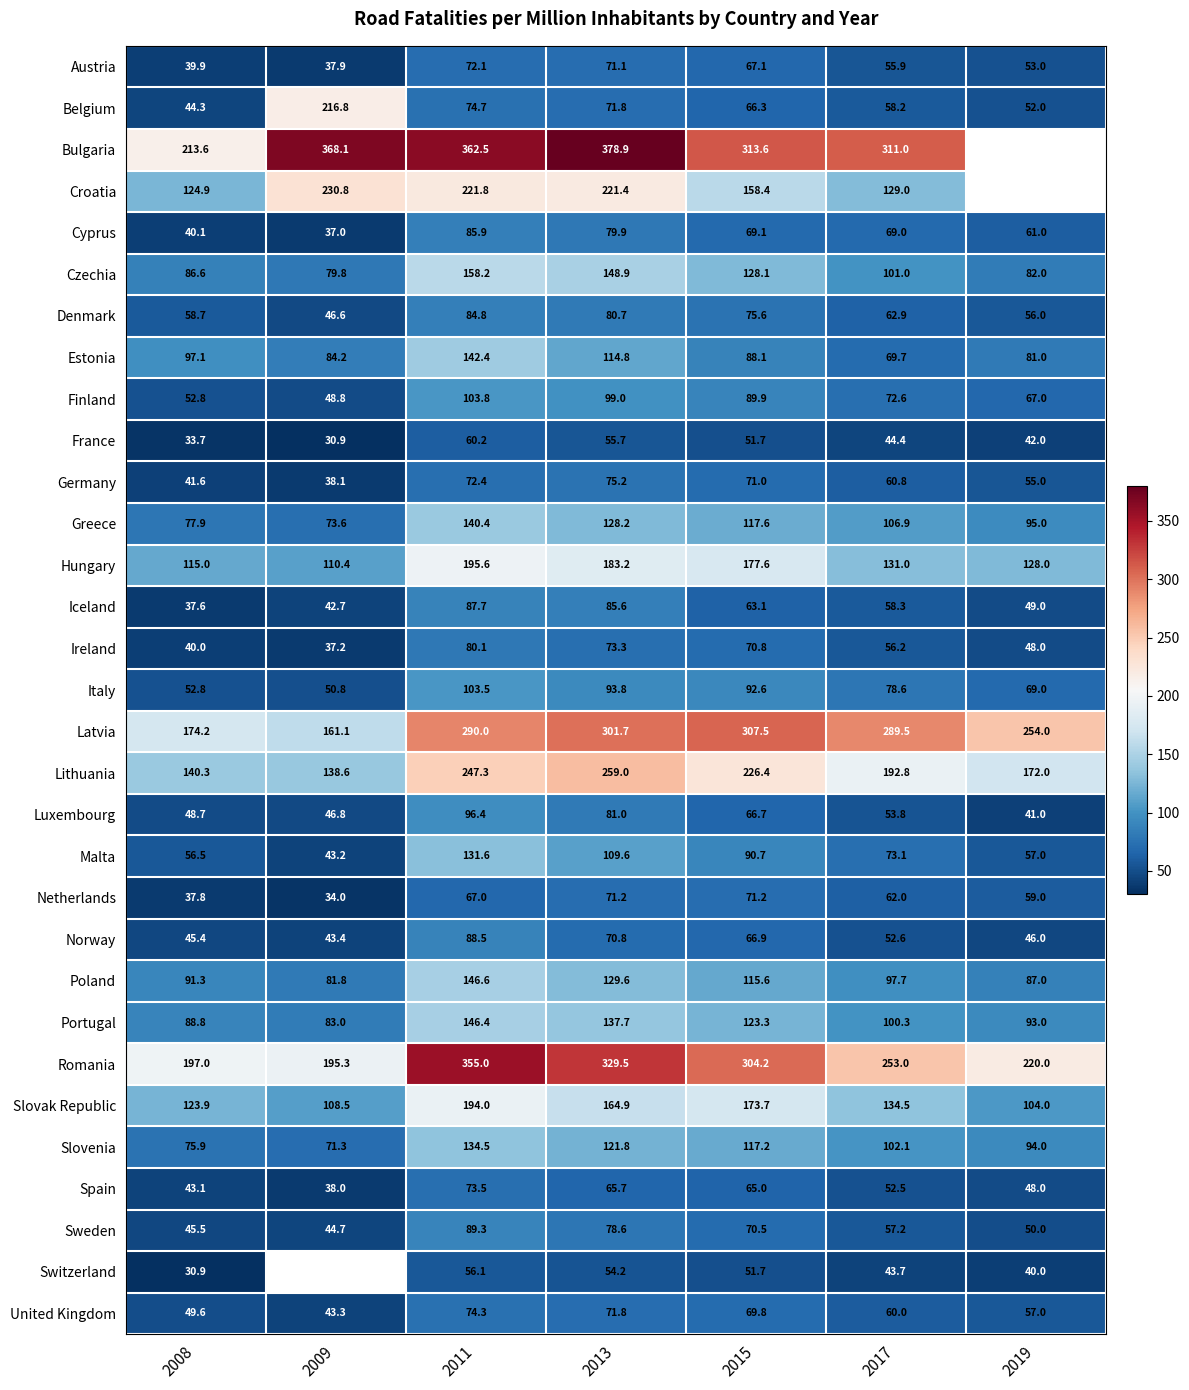

What is the spread (max minus min) of values at 2009?

337.2